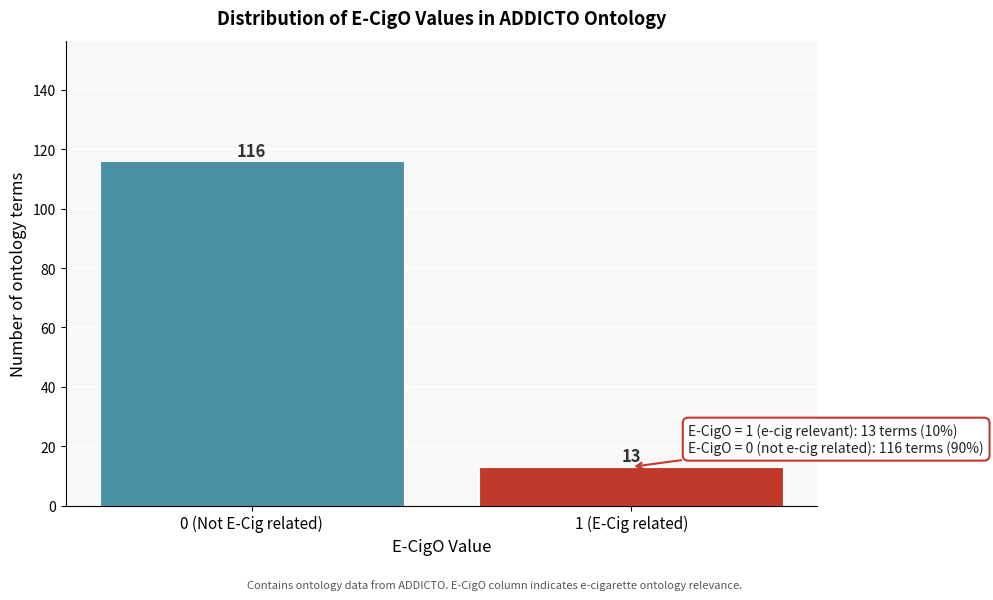

Reading left to right, list all the values displayed in this chart.

0 (Not E-Cig related)=116	1 (E-Cig related)=13